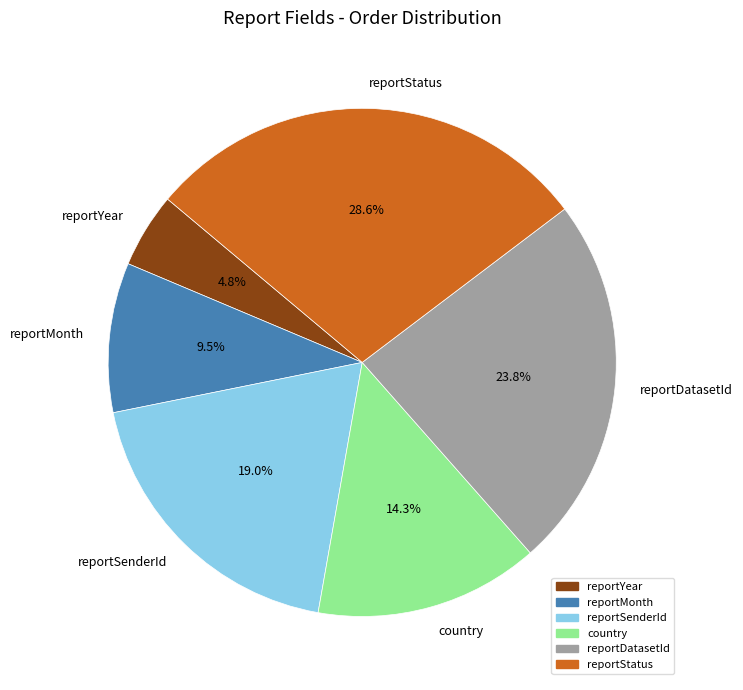

Does reportSenderId account for over 50% of the chart?

No